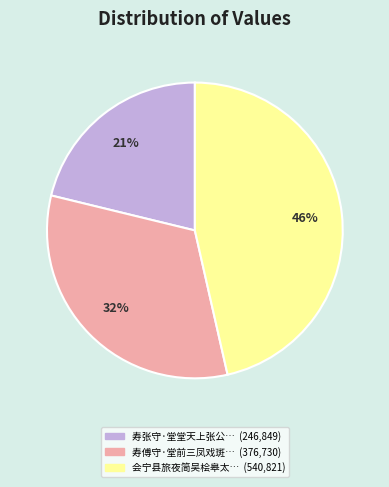

To the nearest percent, what is the average slice percentage?

33%